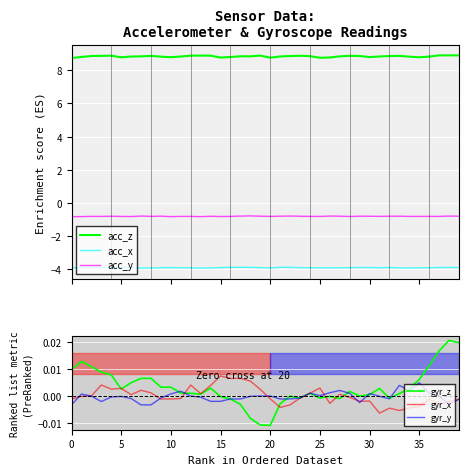

True or false: gyr_x and acc_z intersect in this chart.

False